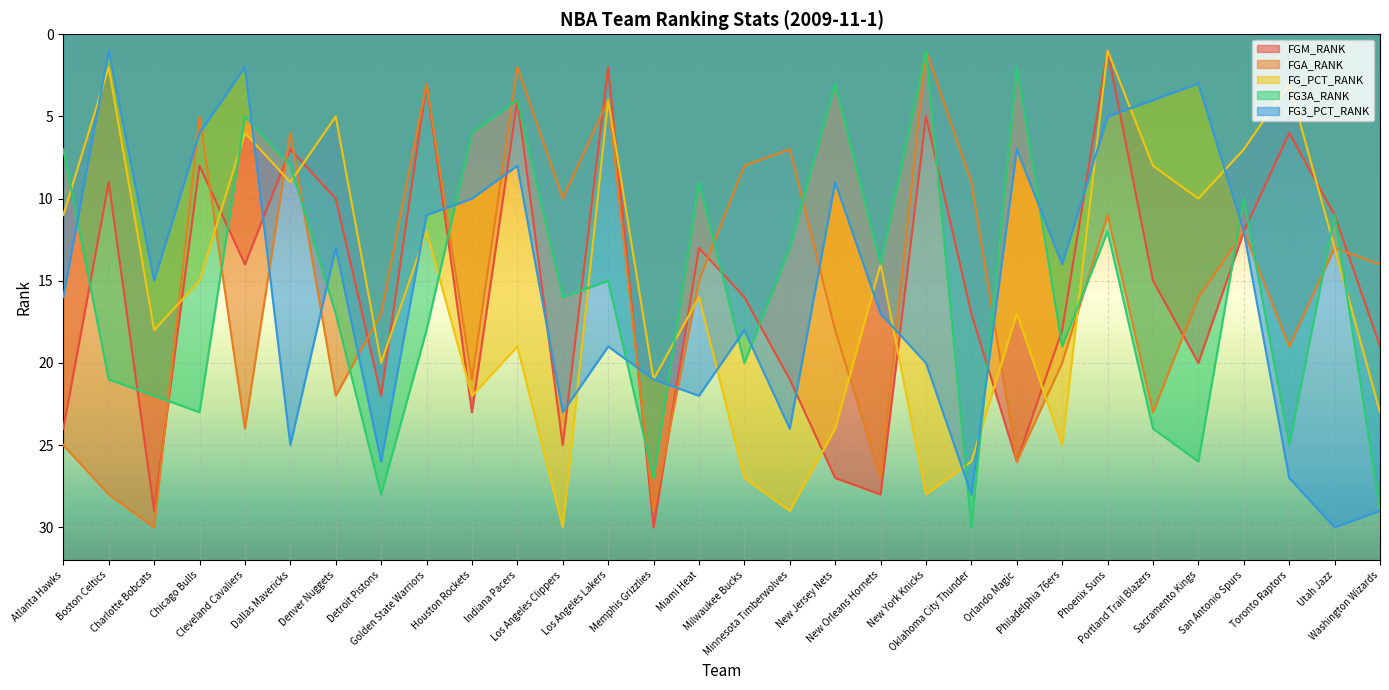

What is the label of the 18th point from the right?

Los Angeles Lakers